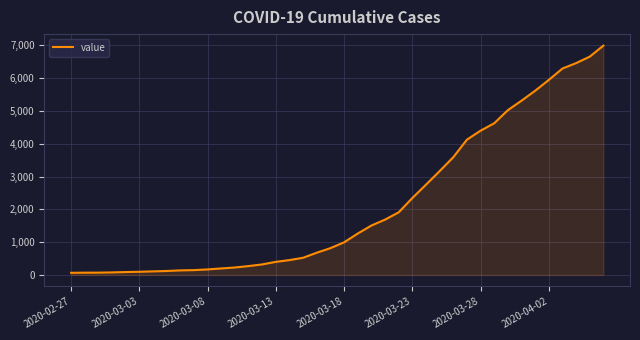

What is the maximum value shown in the chart?

6995